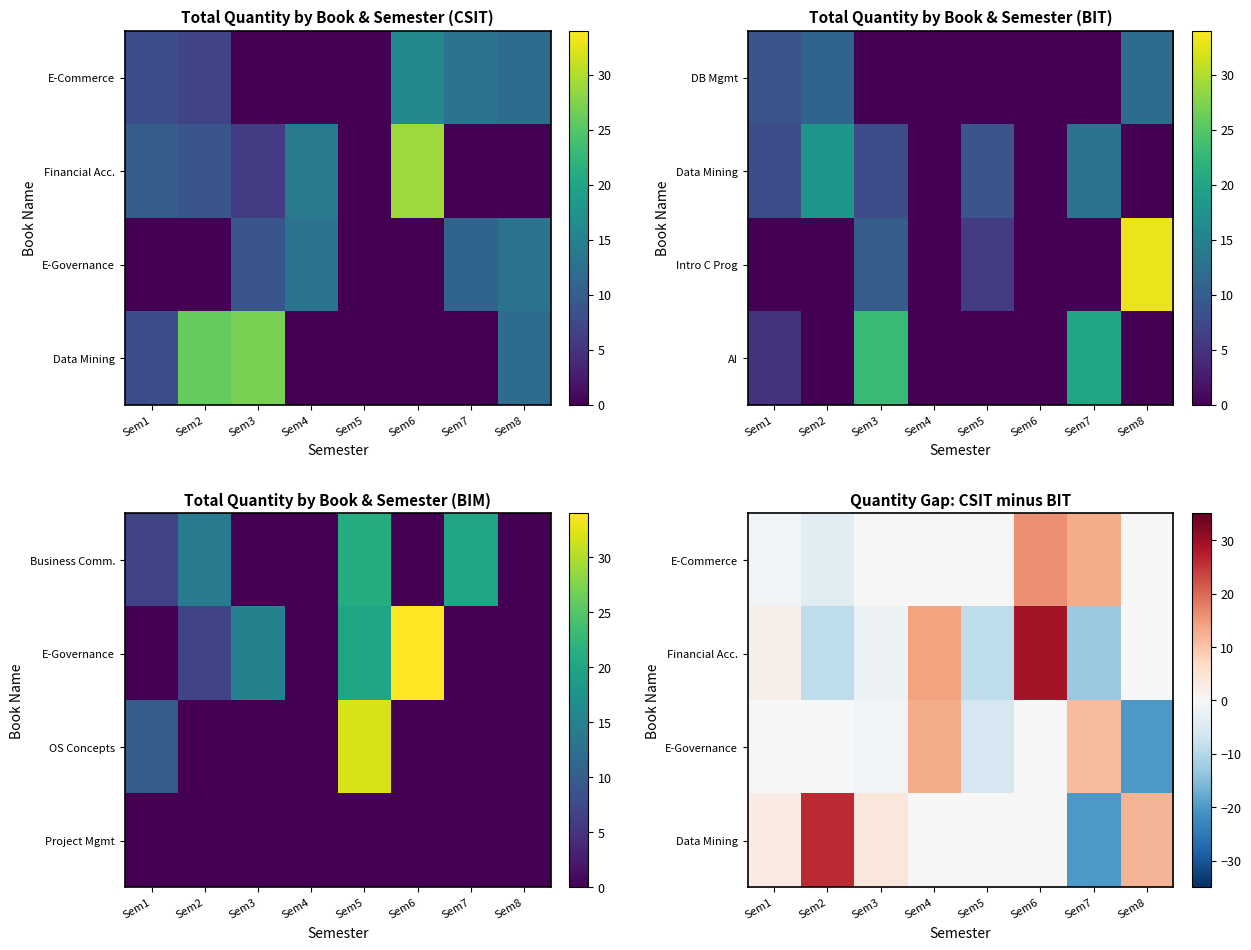

What is the difference between the E-Governance values at Sem8 and Sem4?

33